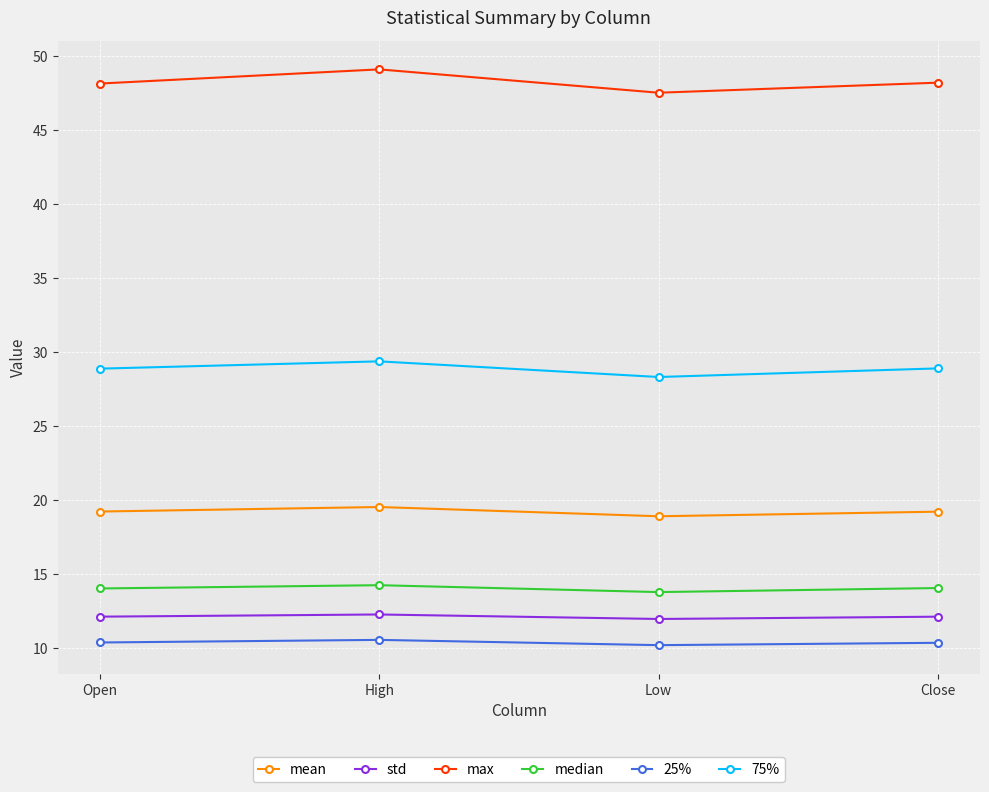

What is the difference between the maximum and minimum values in the max series?

1.6